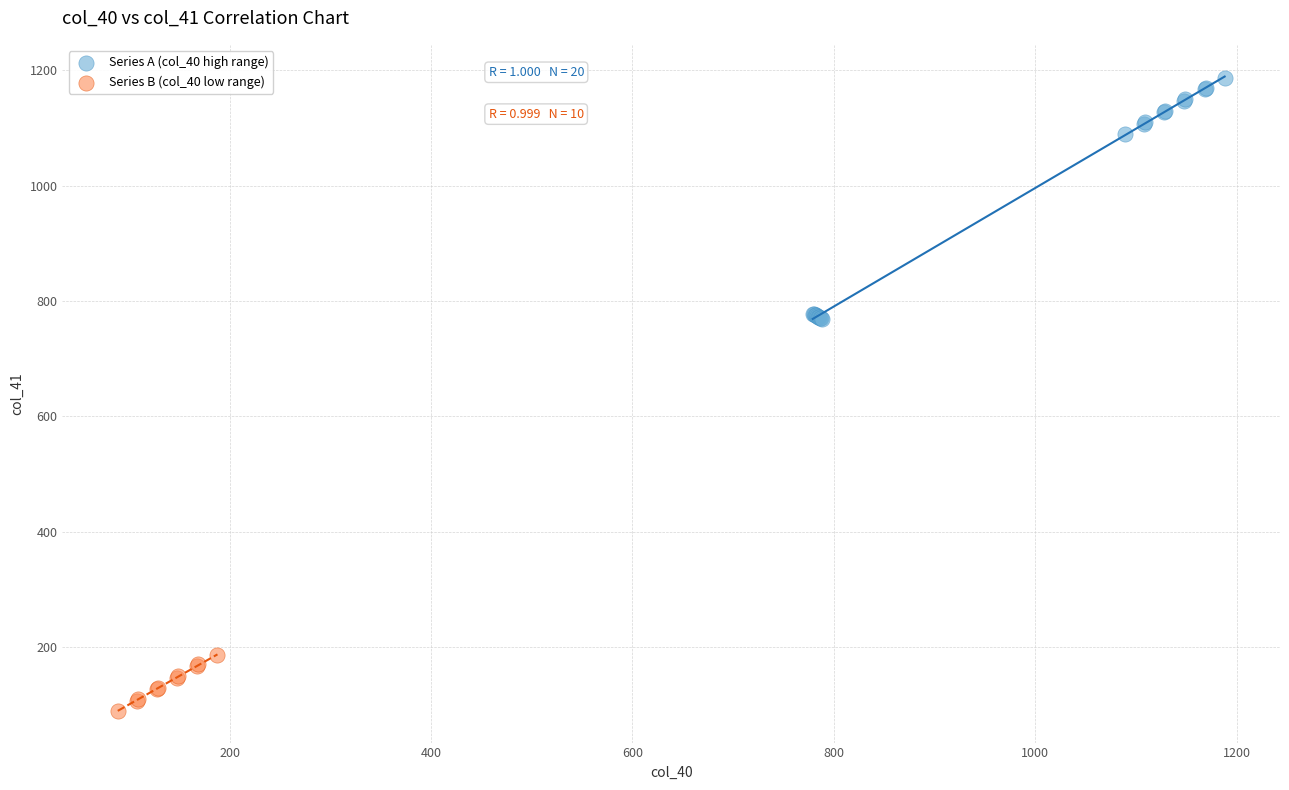

Which series has the widest spread of Y values?

Series A (col_40 high range)